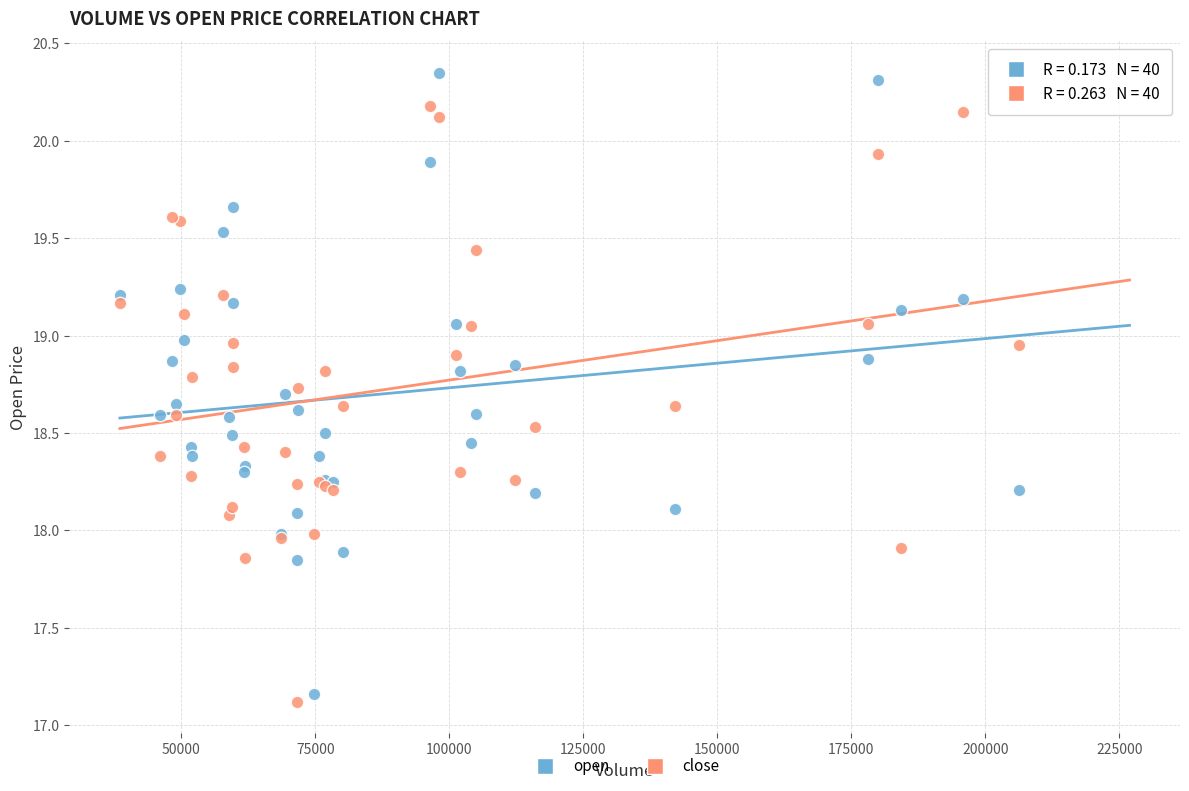

What is the X range (max minus min) for the scatter plot?

167747.3